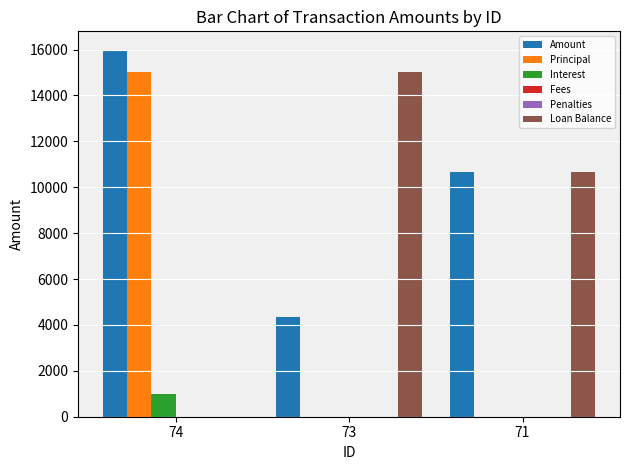

Which series changed the most between 74 and 73?

Principal